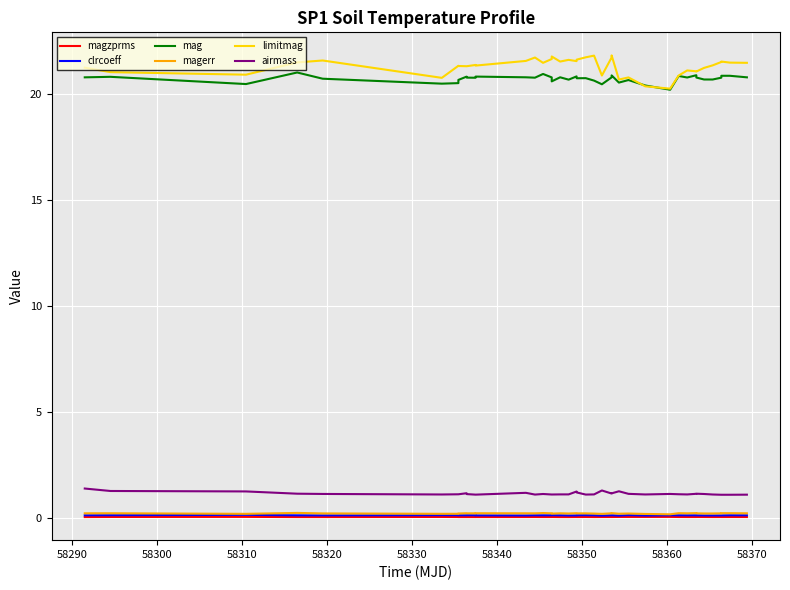

What is the maximum value for airmass?

1.4